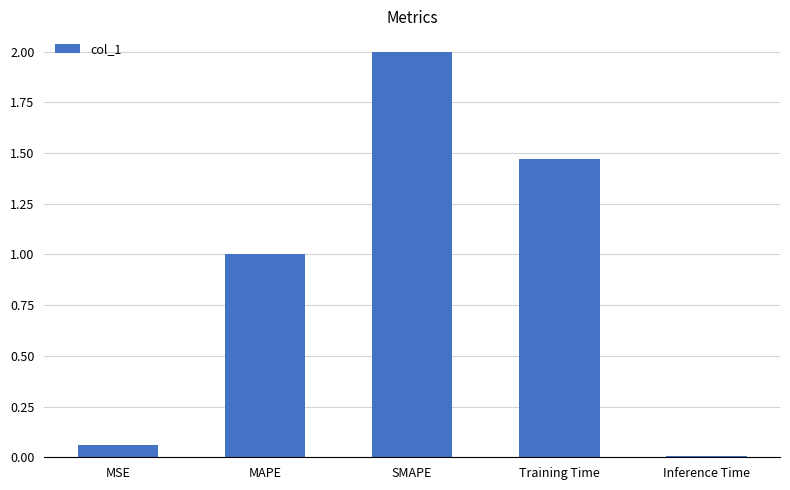

What position from the left is MAPE?

2